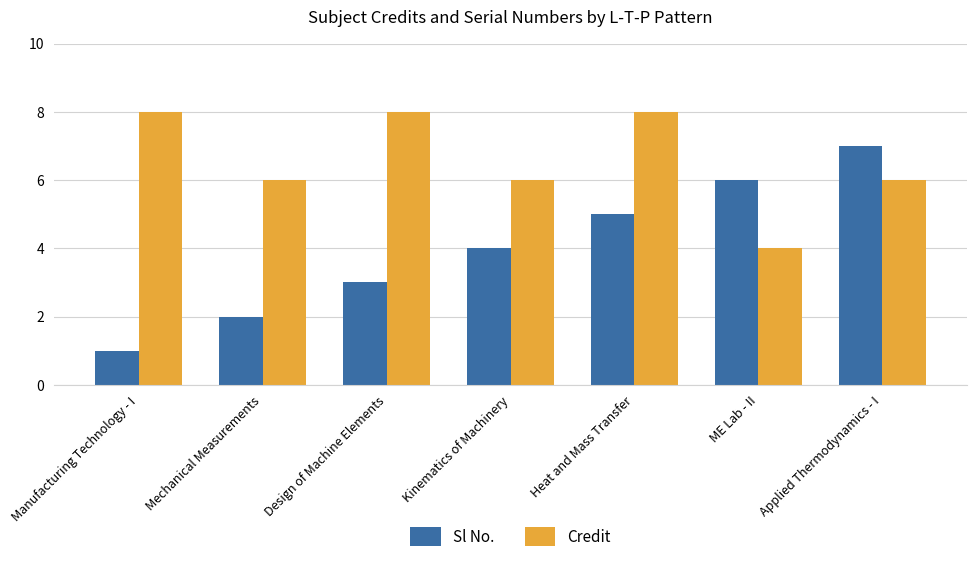

What is the difference between the second highest and second lowest values in the Sl No. series?

4